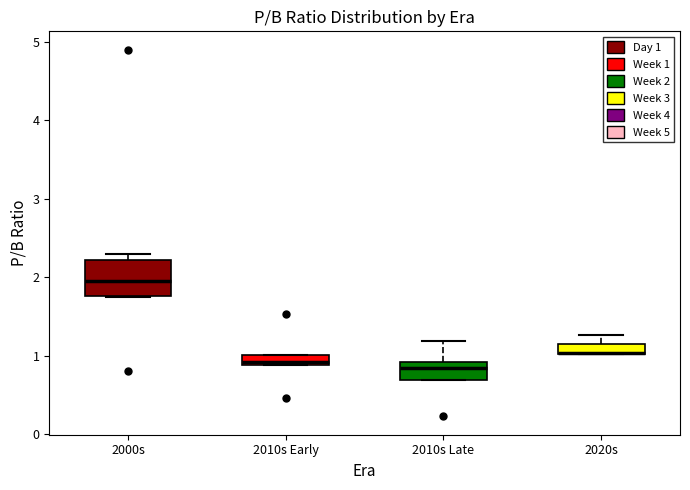

Which box is the tallest, from its lower edge to its upper edge?

2000s